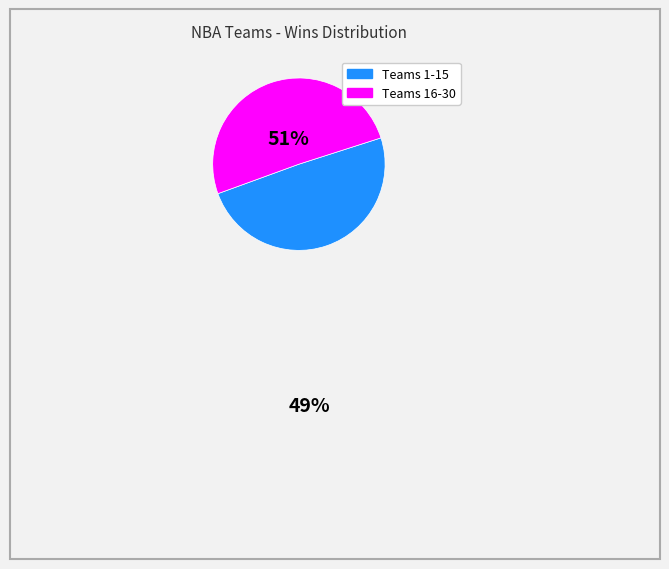

Does any single category account for the majority?

Yes